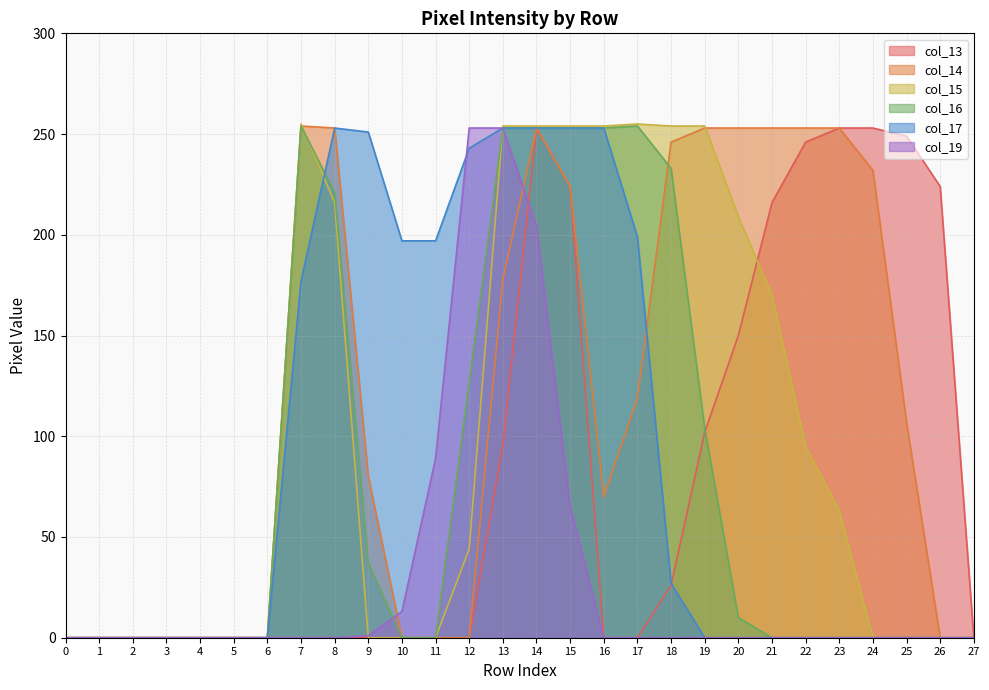

At which label is col_15 closest to 127?

22